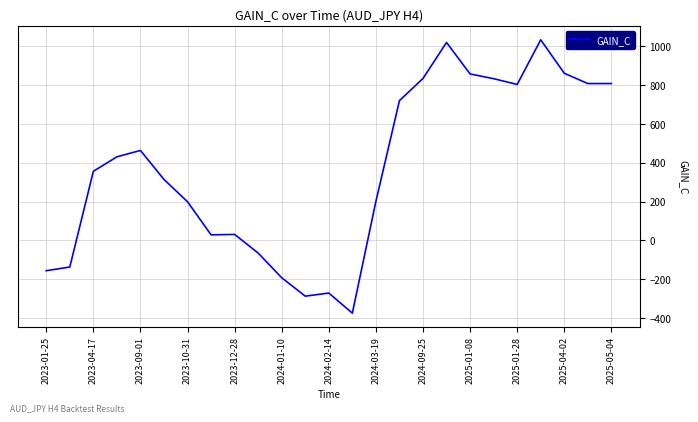

What is the difference between the maximum and minimum values?

1407.2